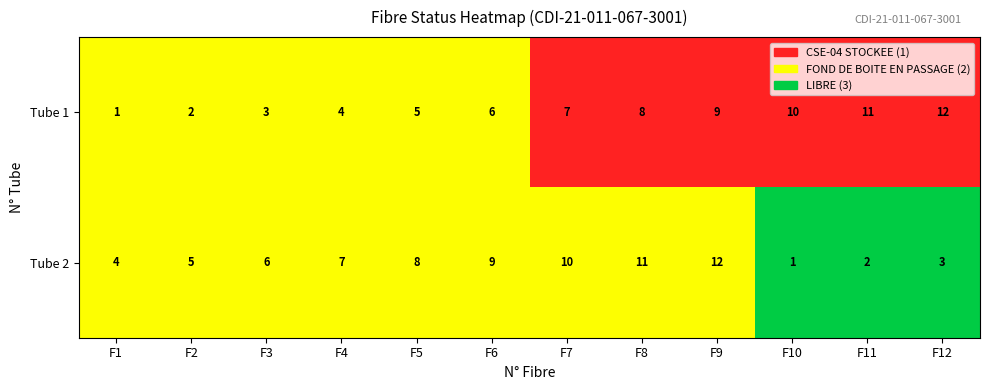

How many series are shown in this chart?

2